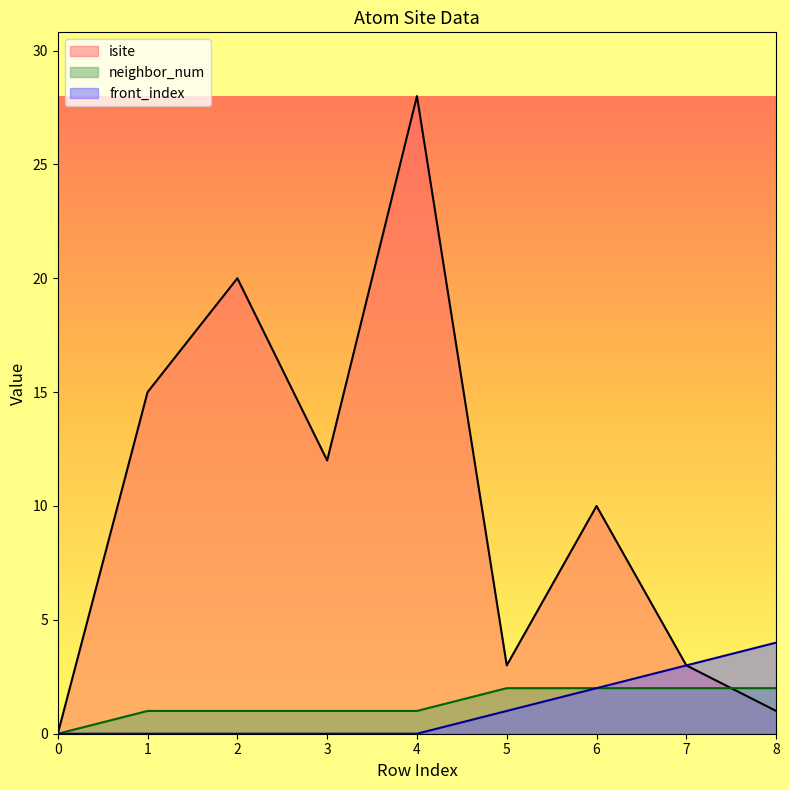

How many data points in isite are above 10?

4